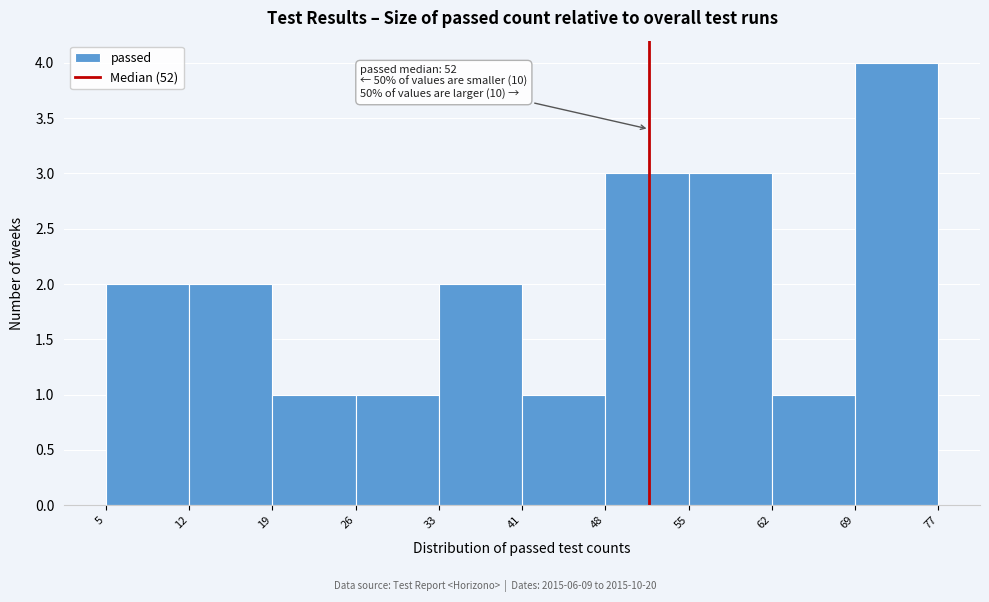

Reading left to right, extract all data points from this chart.

2	2	1	1	2	1	3	3	1	4